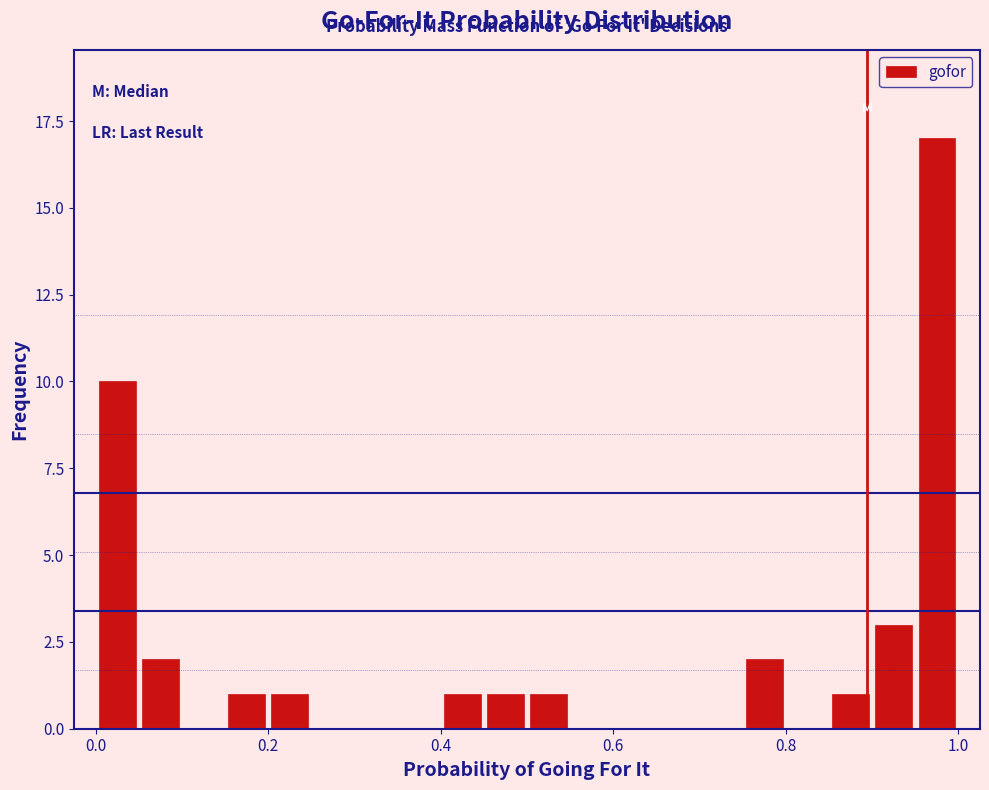

Around what value on the x-axis is the tallest bar? Give the approximate position of its centre, as read against the axis.

0.98